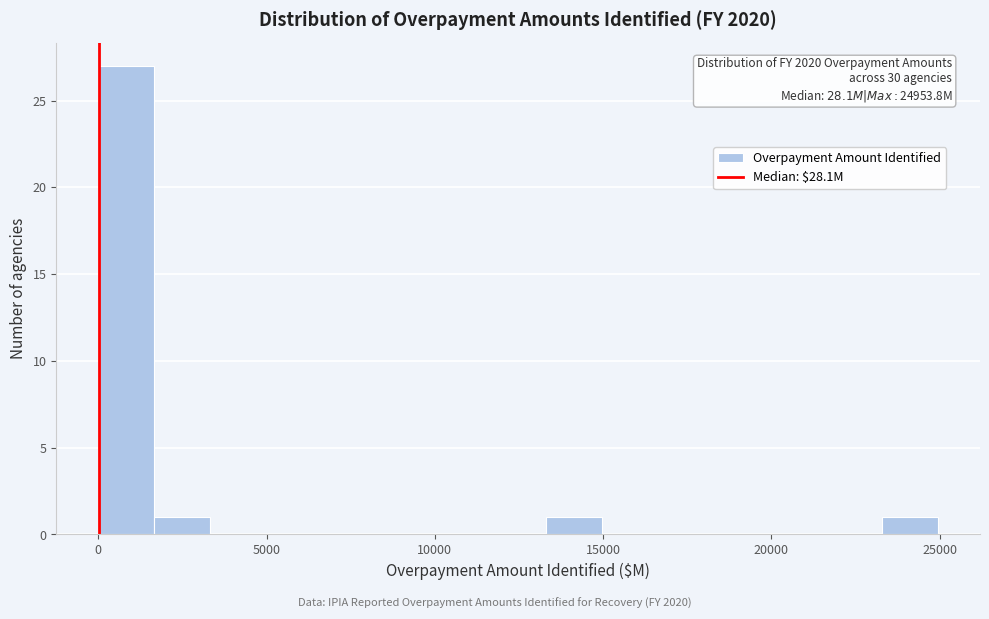

Around what value on the x-axis is the tallest bar? Give the approximate position of its centre, as read against the axis.

1000